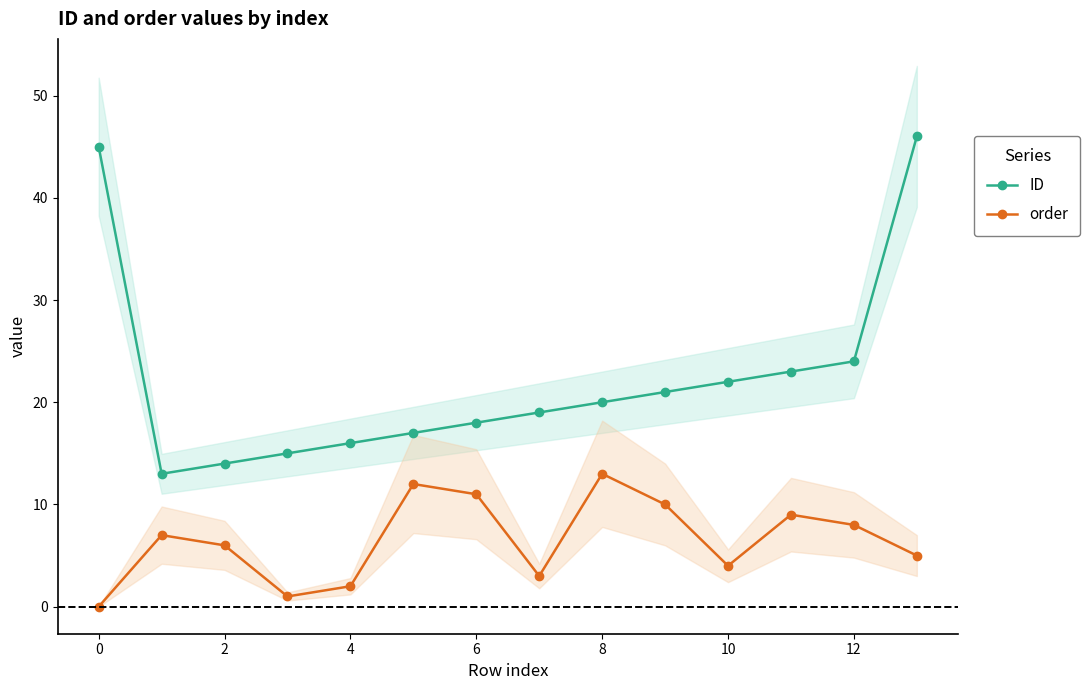

Between 10 and 13, which series saw the biggest shift?

ID